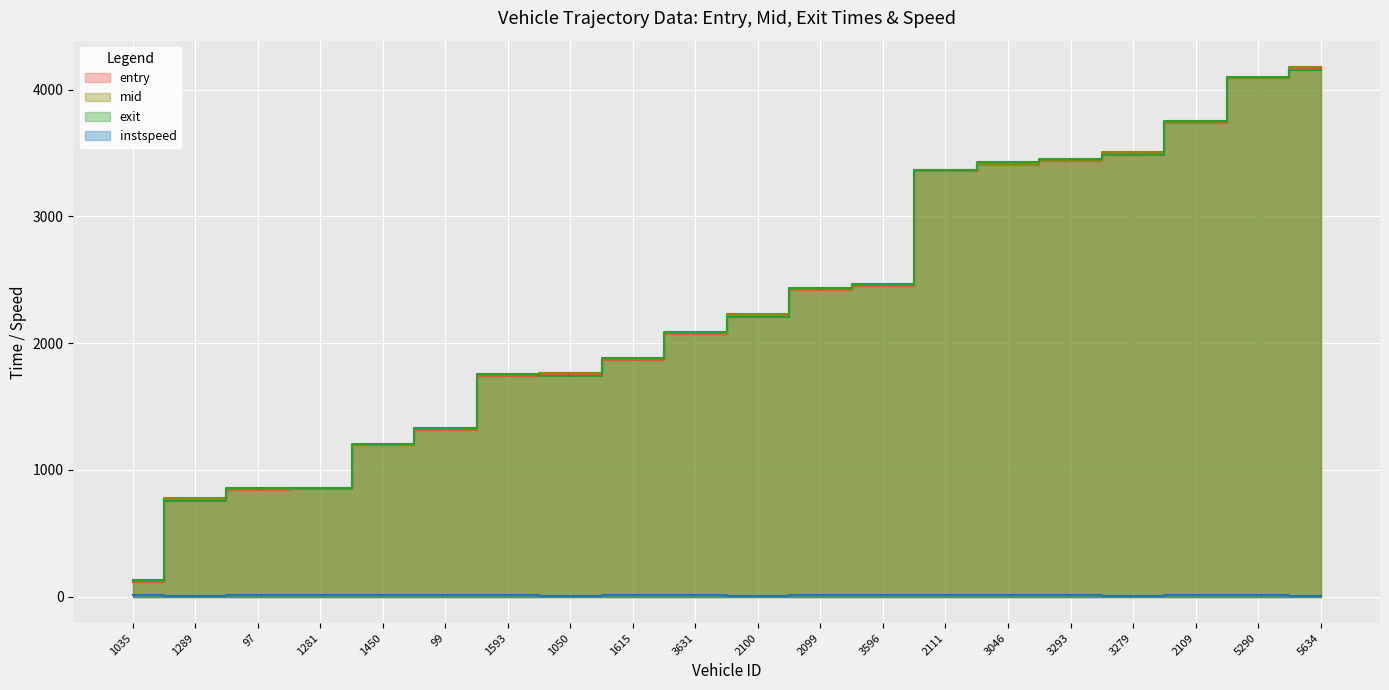

What is the approximate value of entry at 1281?

846.6